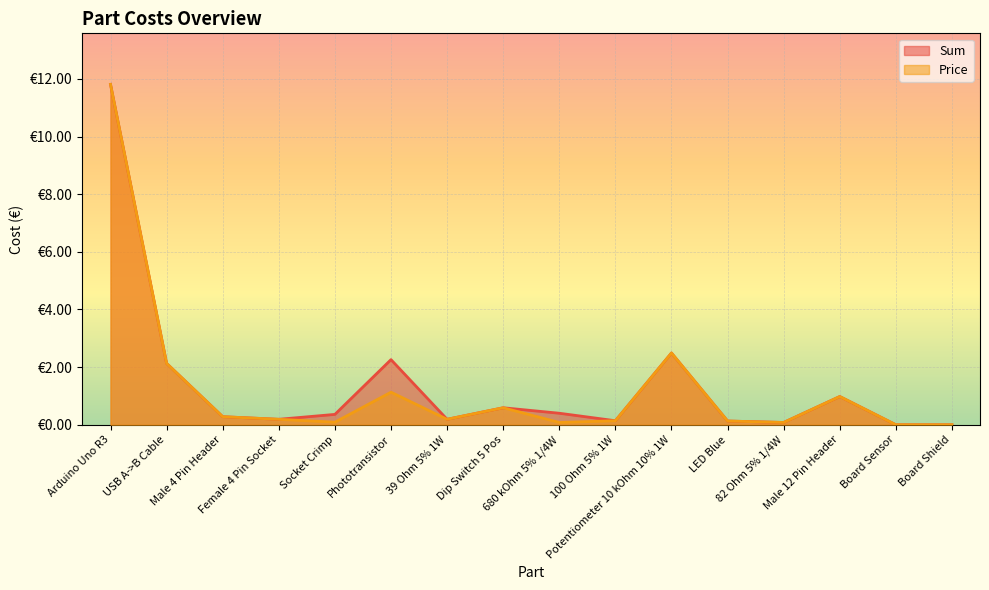

Which has a higher value, Male 4 Pin Header or 100 Ohm 5% 1W?

Male 4 Pin Header